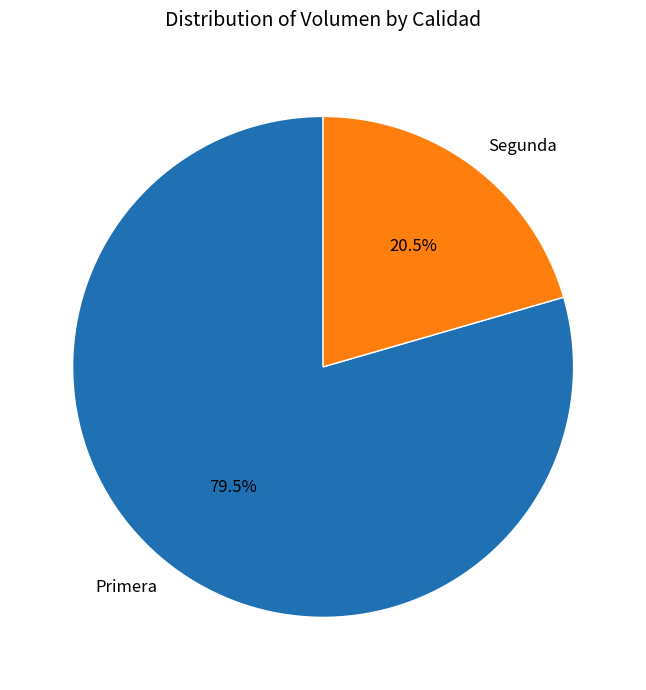

Combined, what portion of the pie is Segunda and Primera?

100.0%